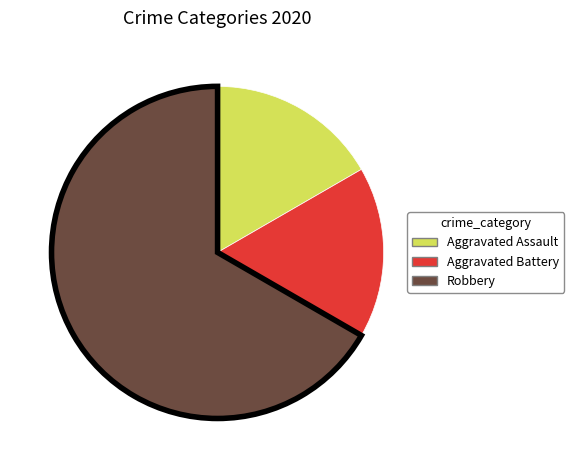

What is the largest slice in the pie chart?

Robbery